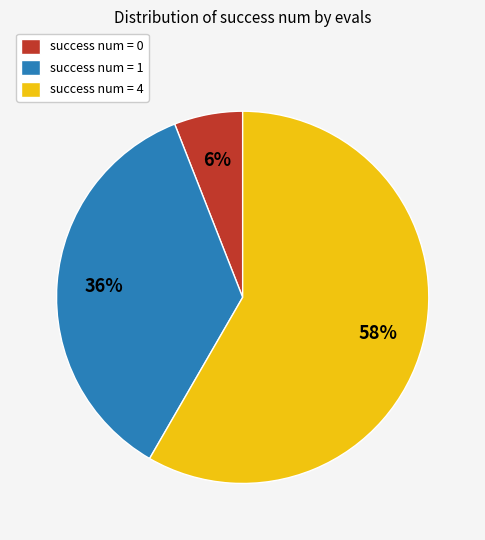

To the nearest percent, what percentage of the pie is success num = 0?

6%